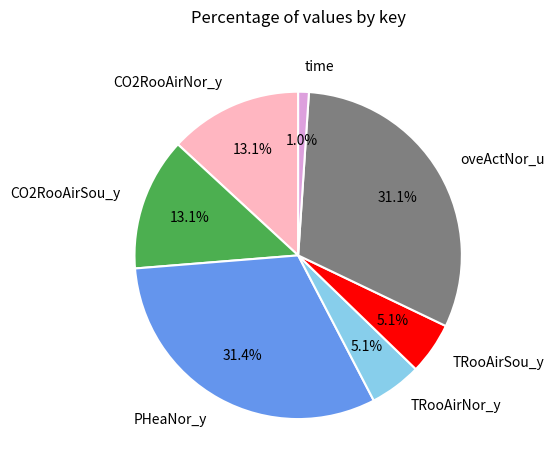

What portion of the pie excludes CO2RooAirNor_y?

86.9%